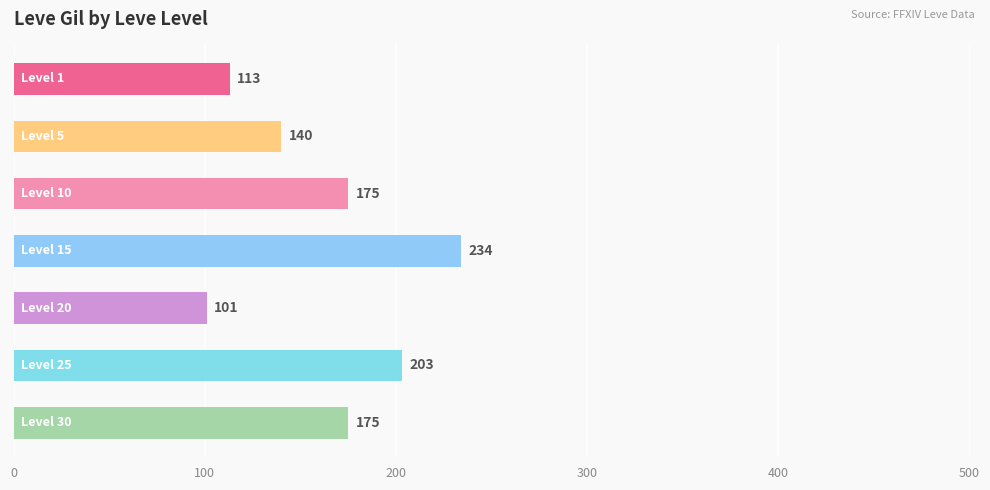

Reading top to bottom, what are all the values shown in this chart?

113	140	175	234	101	203	175